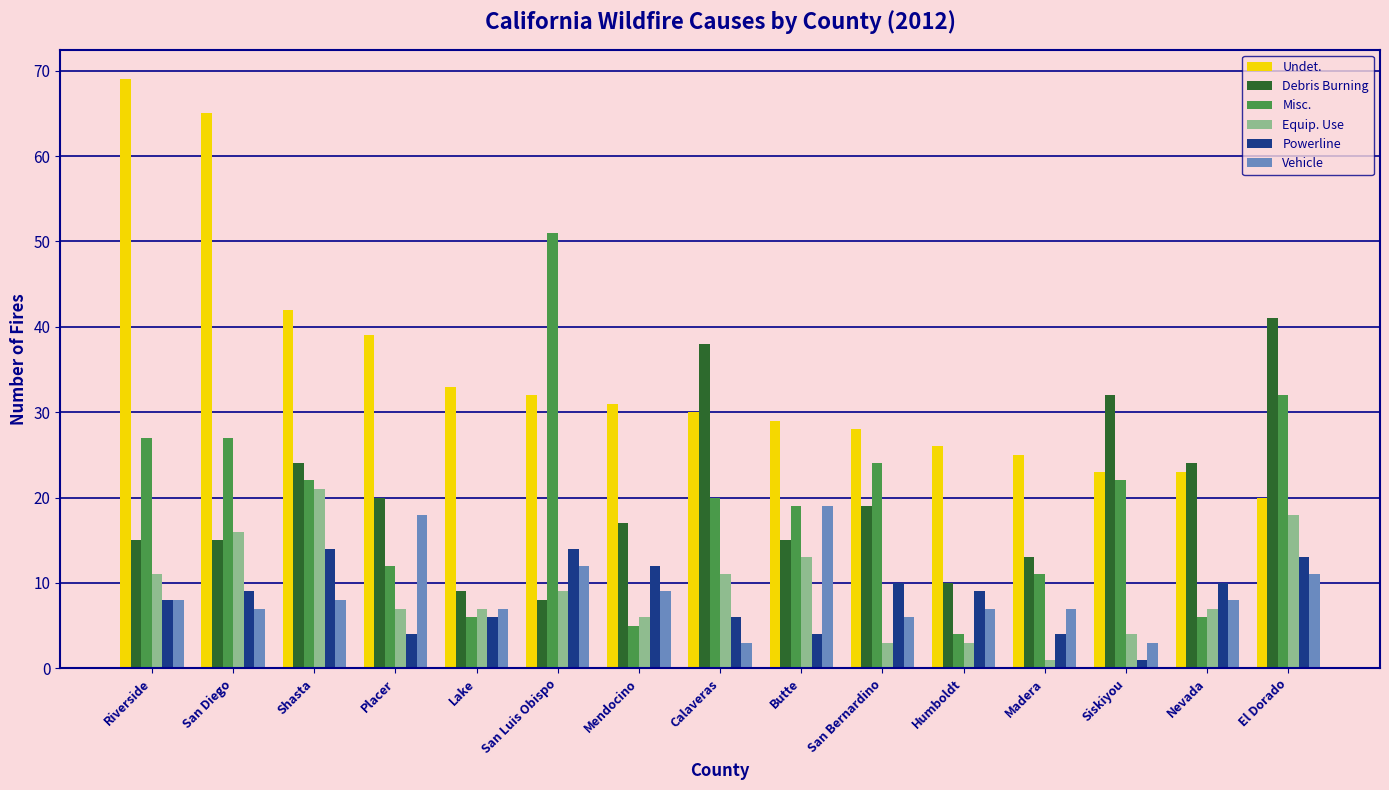

What is the approximate value of Undet. at San Luis Obispo, to the nearest 10?

30